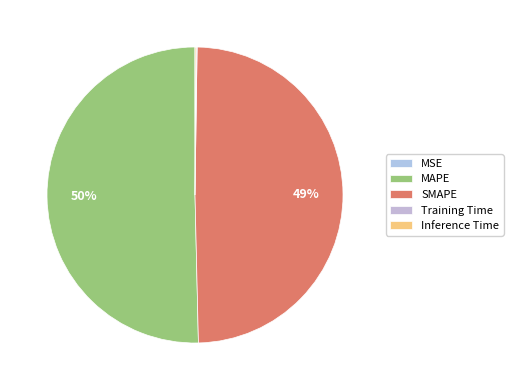

To the nearest percent, what percentage of the pie is MAPE?

50%